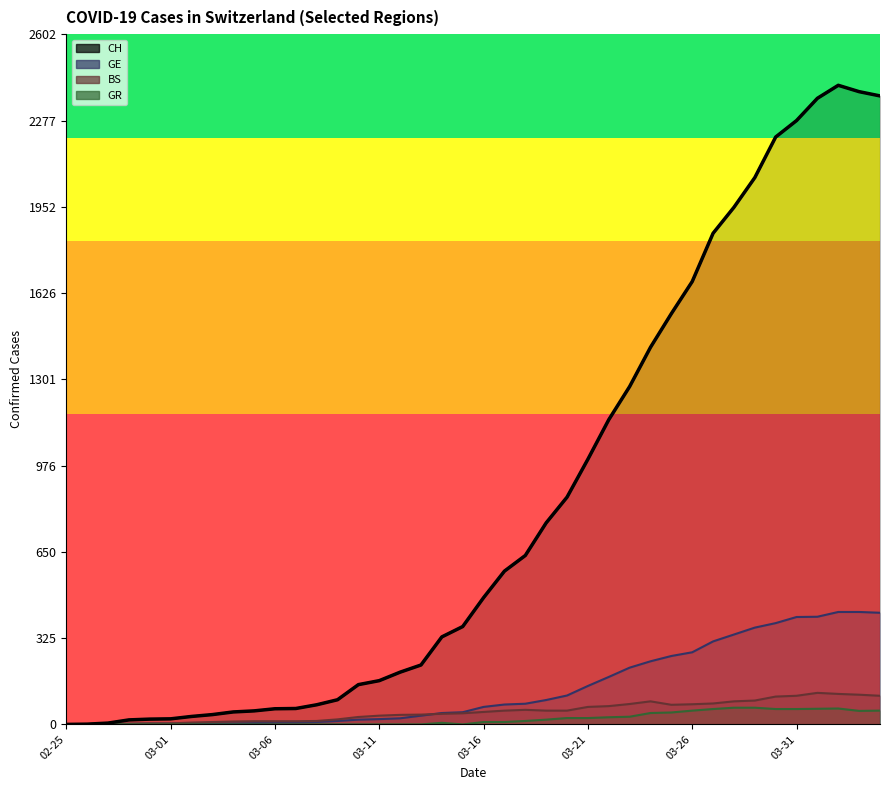

True or false: CH has a value of 2410 at 2020-04-02.

True